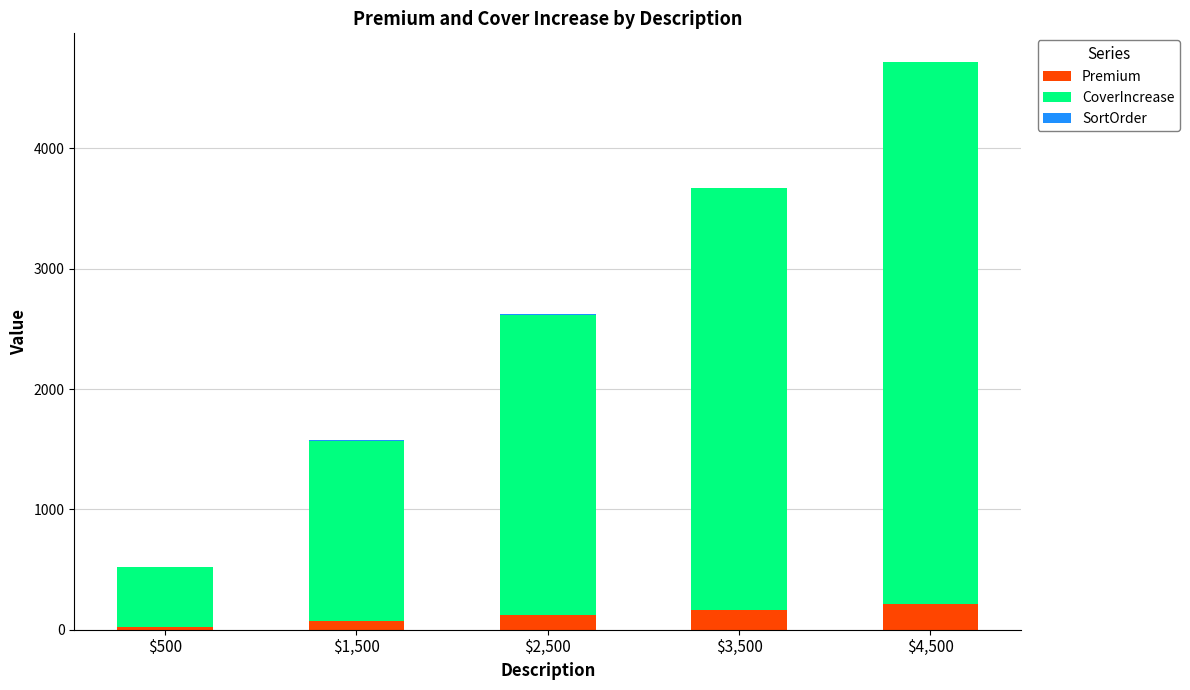

The Premium series shows 216 at $4,500. True or false?

True